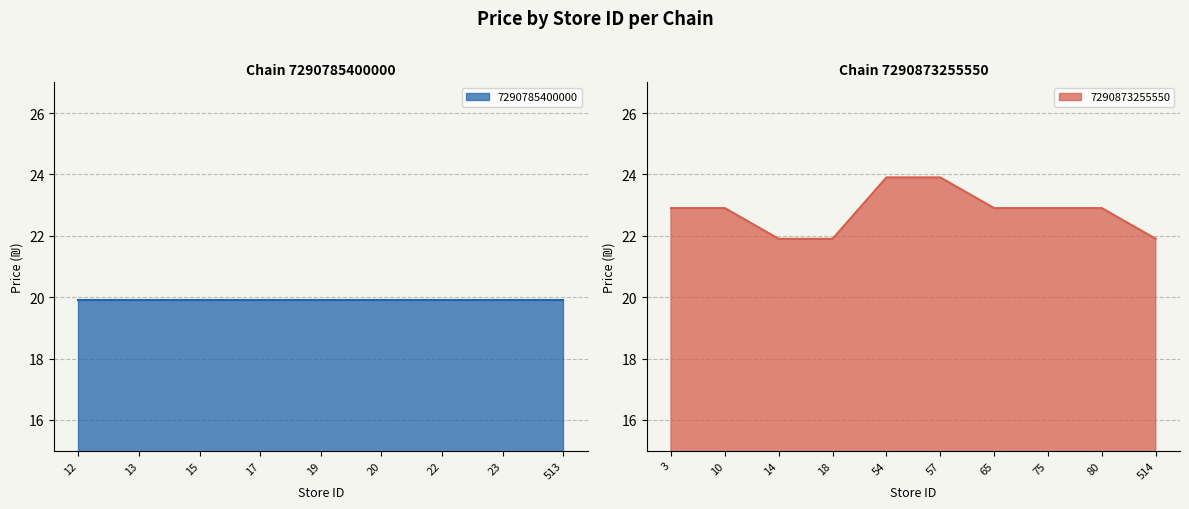

True or false: 7290873255550 has a value of 22.9 at 10.

True